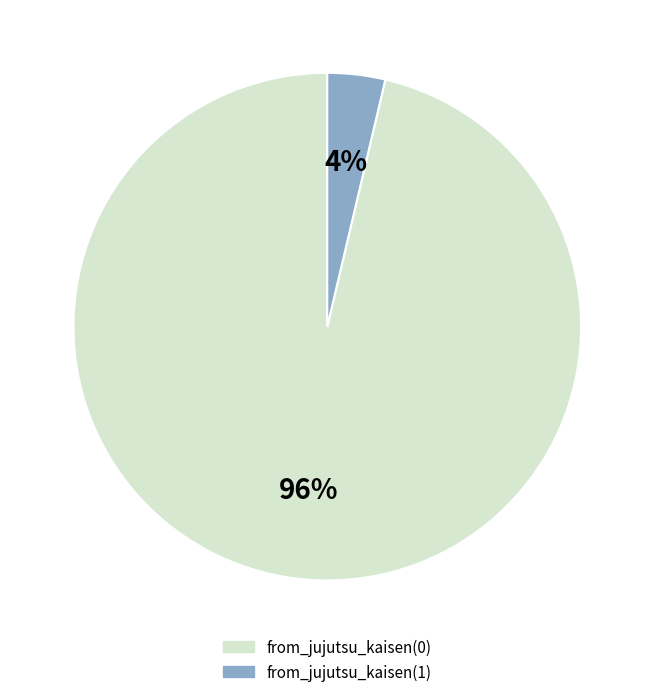

Which category has the smallest portion of the pie?

from_jujutsu_kaisen(1)